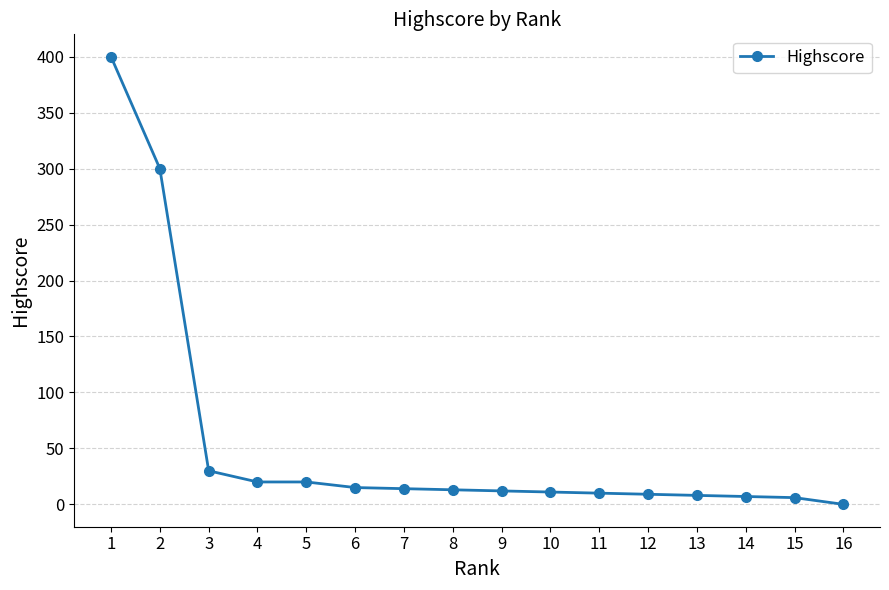

At which category does the chart reach its minimum across all series?

16